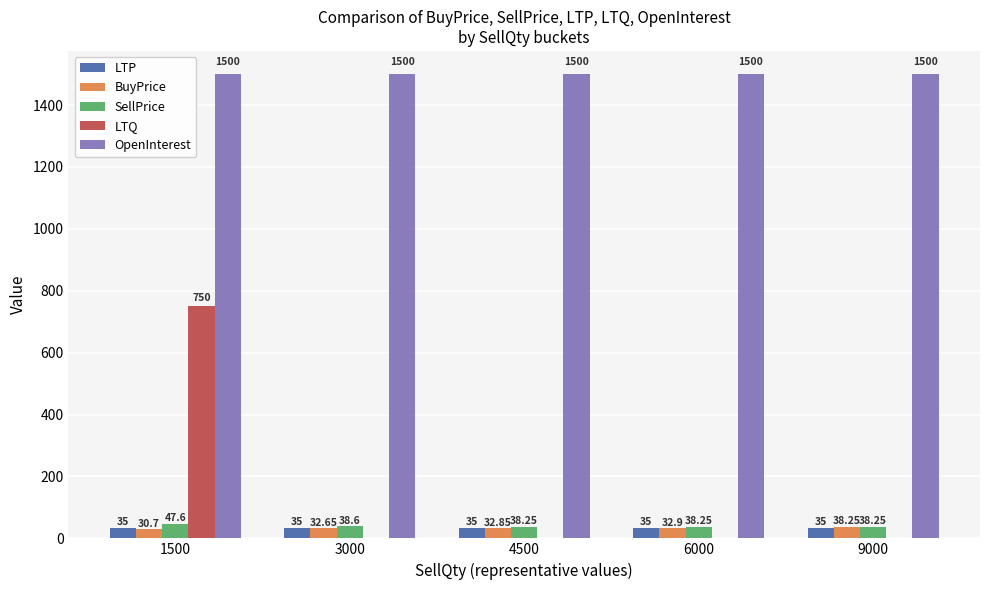

Which series changed the most between 1500 and 6000?

LTQ